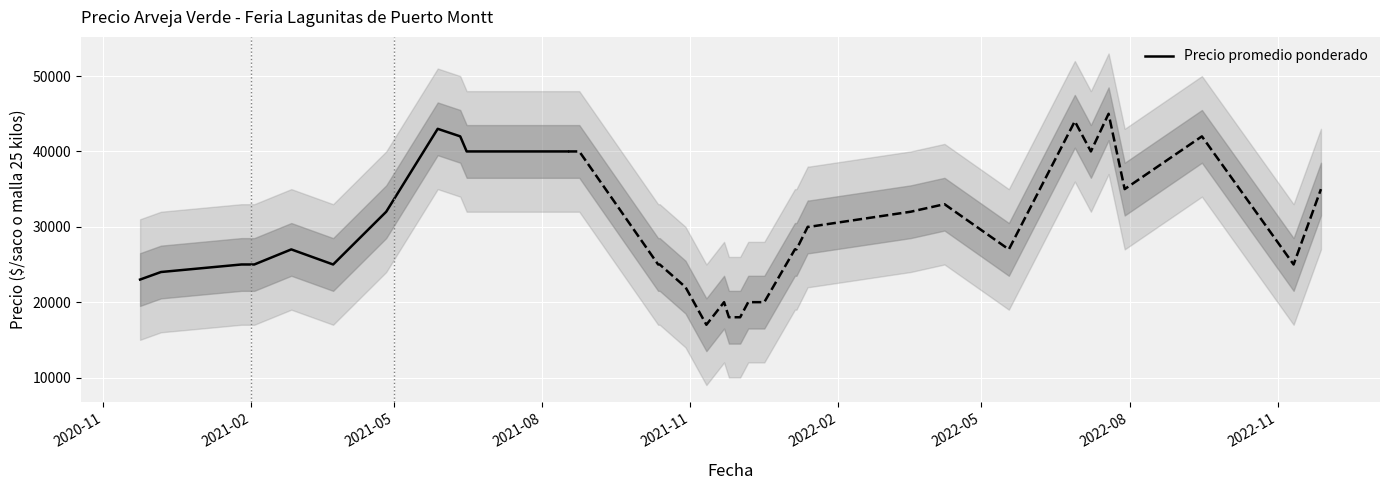

What is the maximum value for Precio promedio ponderado?

43000